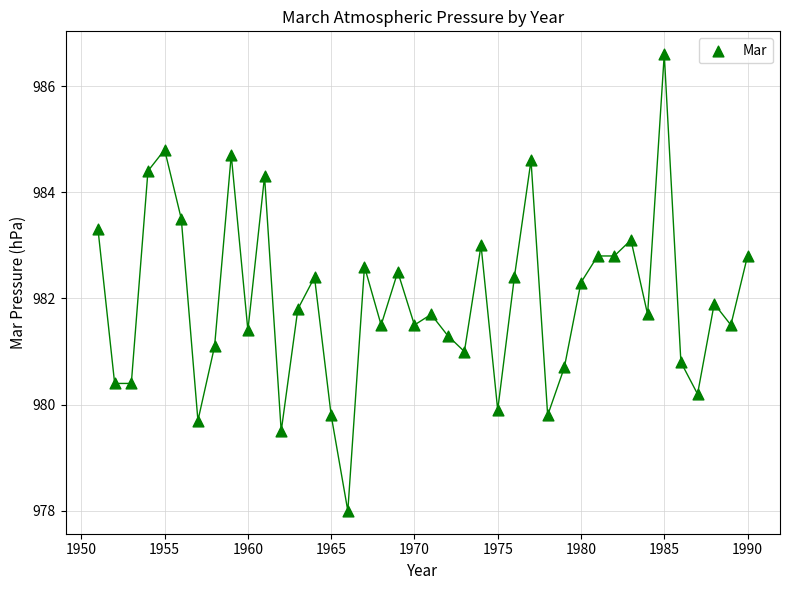

What Y value in the scatter plot is closest to 982?

981.9